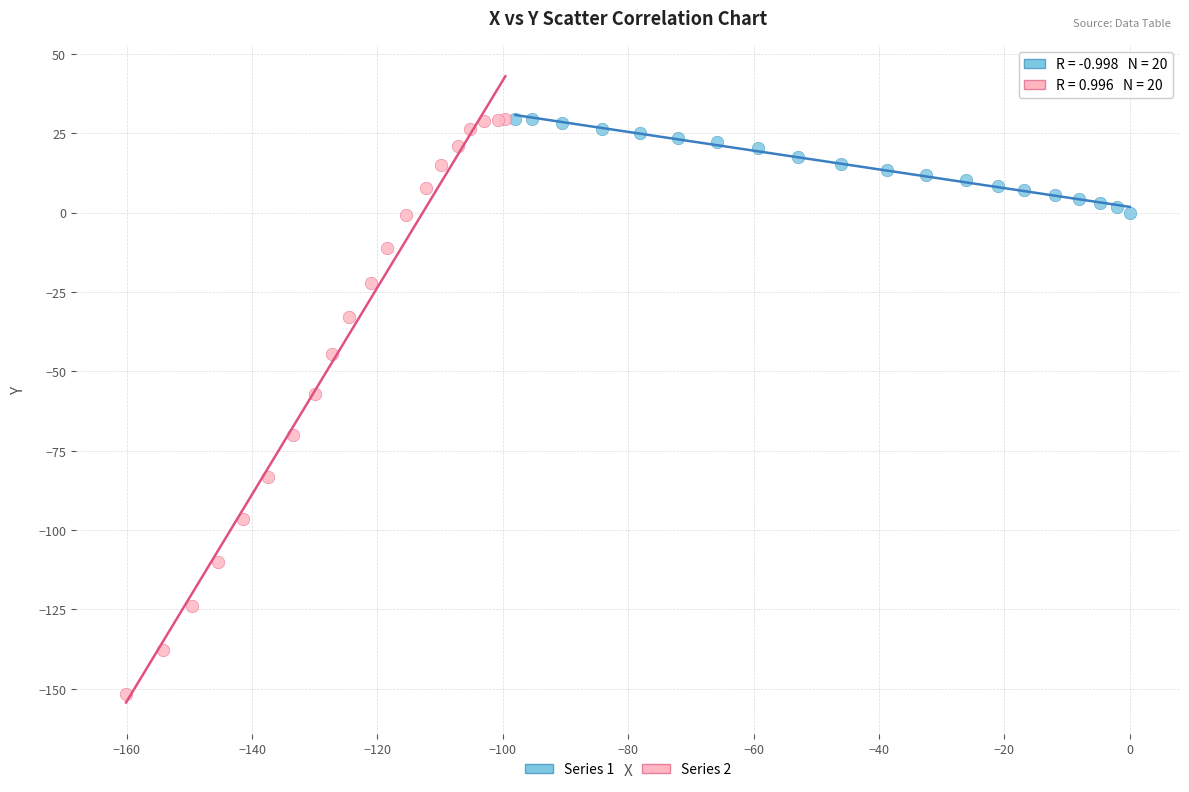

Which series reaches the minimum Y coordinate?

Series 2